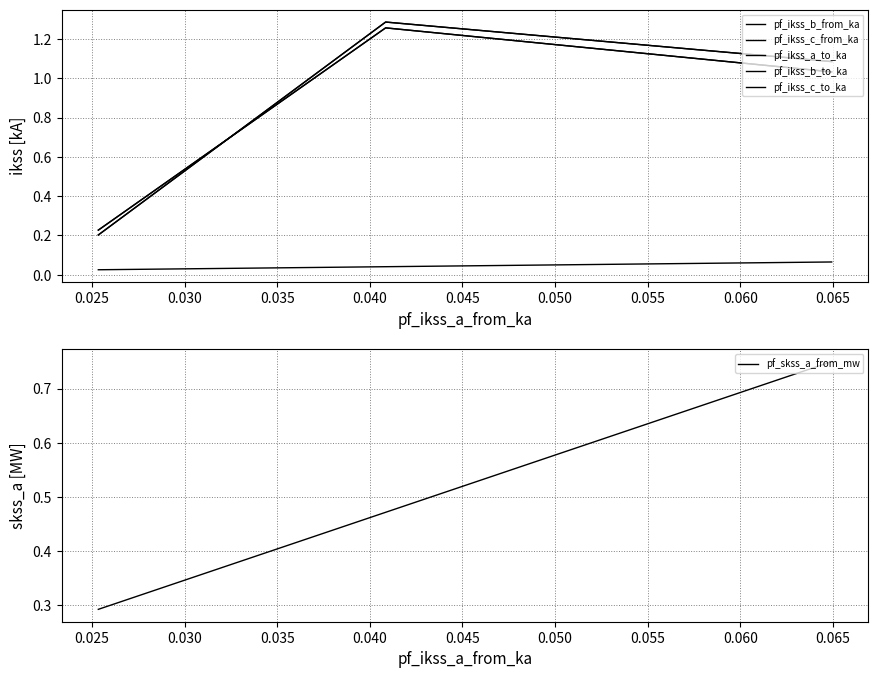

What is the sum of all pf_ikss_a_to_ka values?

0.1